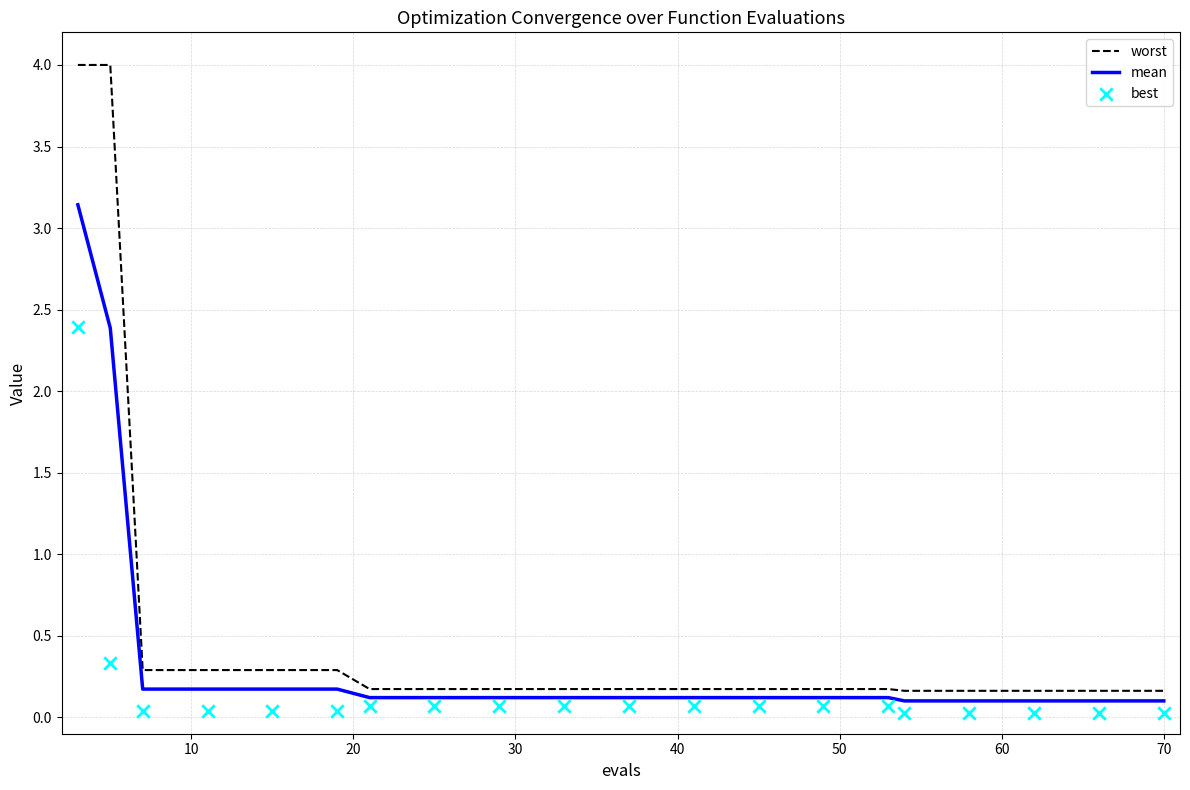

Which series reaches the maximum Y coordinate?

worst